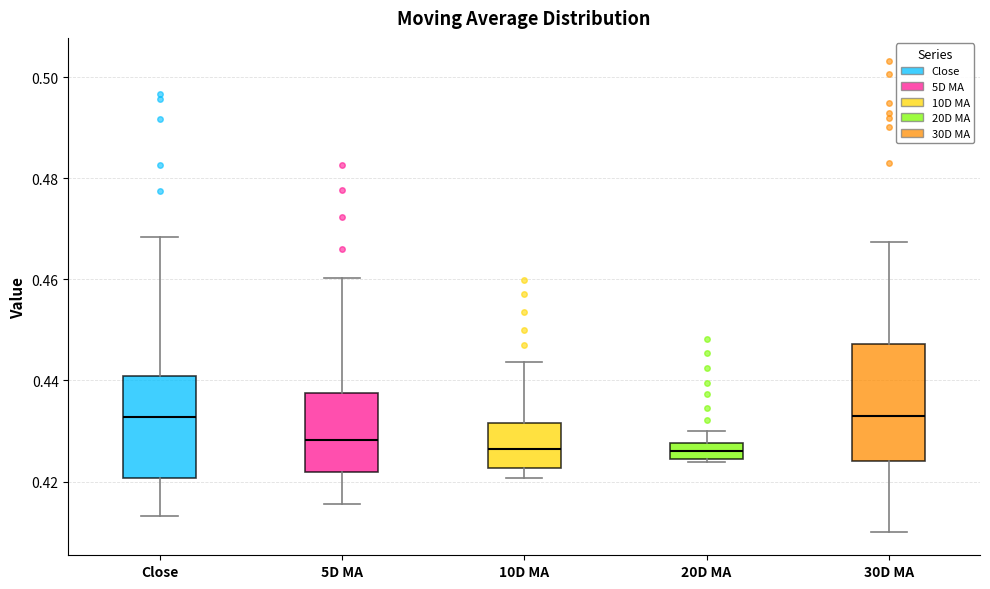

Where does the median line of the box for 20D MA sit on the y-axis? The values are not printed on the chart, so give them approximately, as read against the axis.

0.426